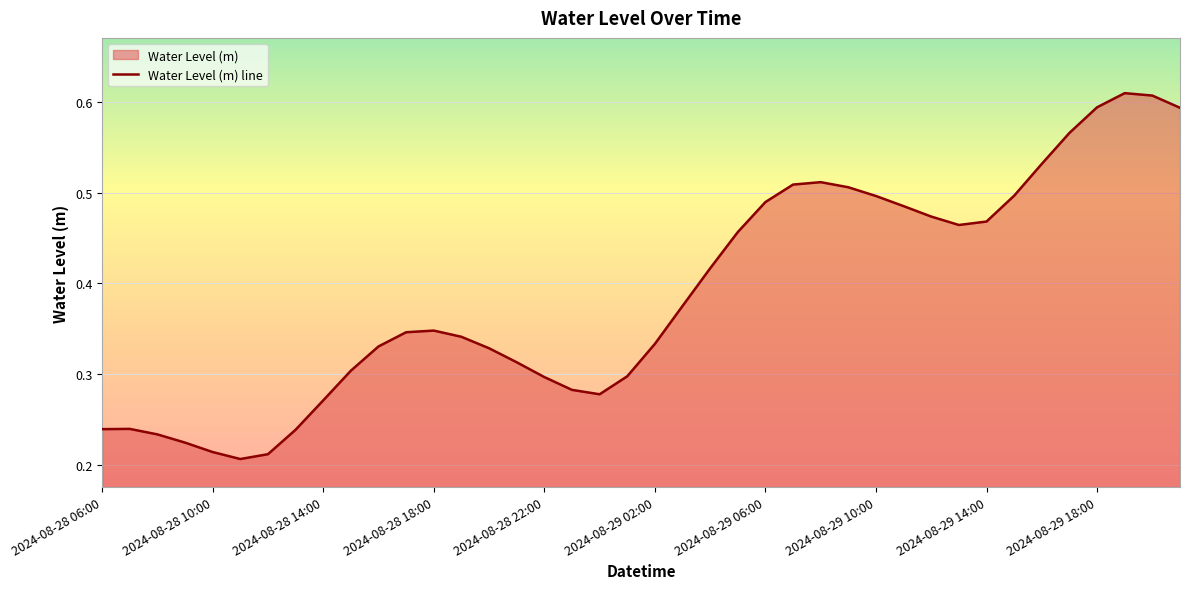

At which label is the value closest to 0?

2024-08-28 11:00